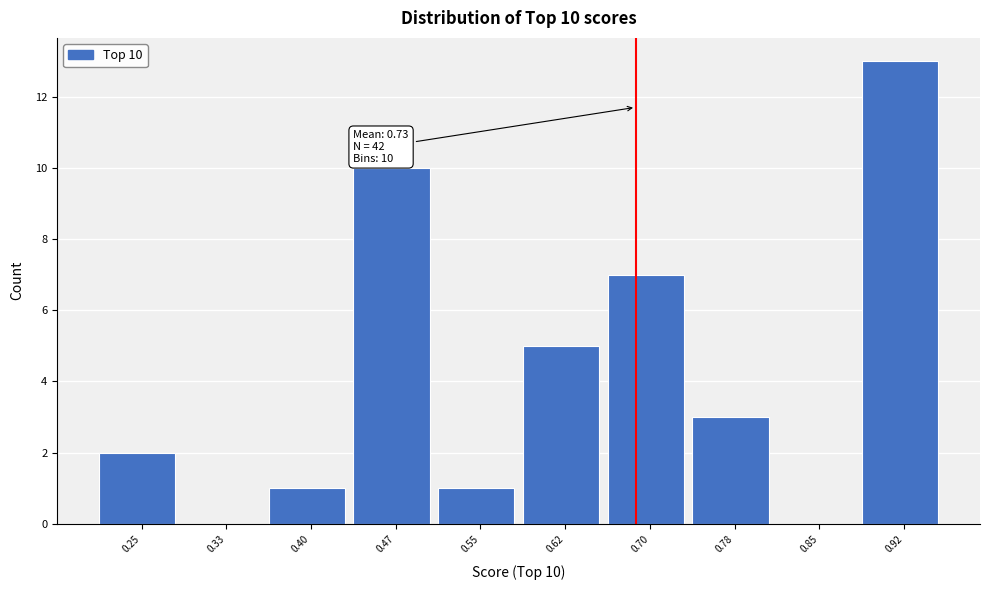

Reading right to left, transcribe all the data shown in this chart.

0.92=13	0.85=0	0.78=3	0.70=7	0.62=5	0.55=1	0.47=10	0.40=1	0.33=0	0.25=2